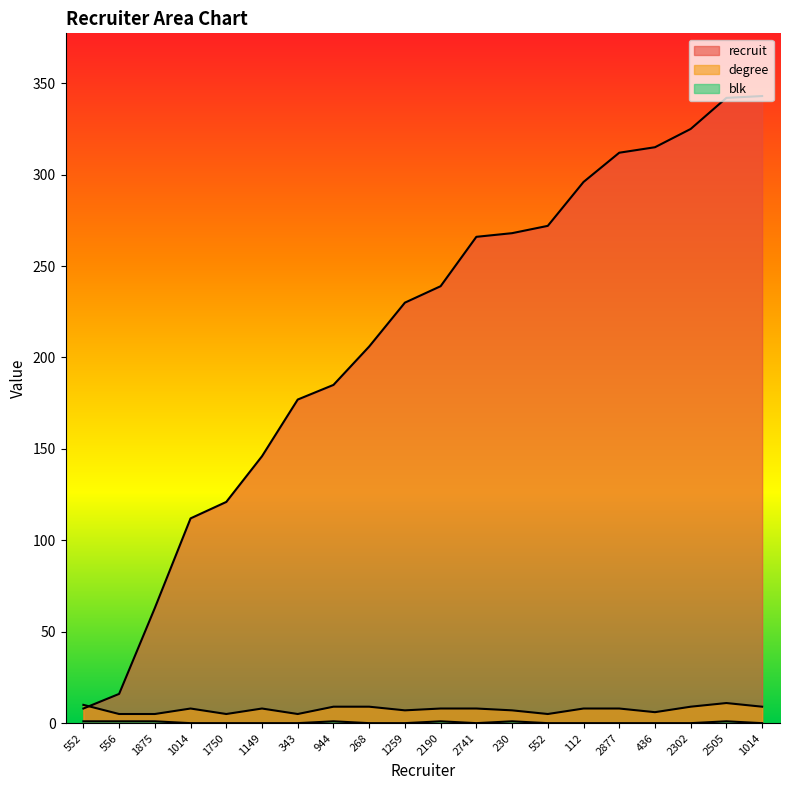

Where is the first local minimum for degree?

1750